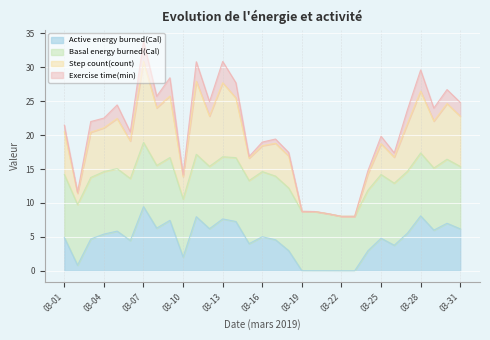

What is the difference between the Active energy burned(Cal) values at 03-22 and 03-01?

4.9